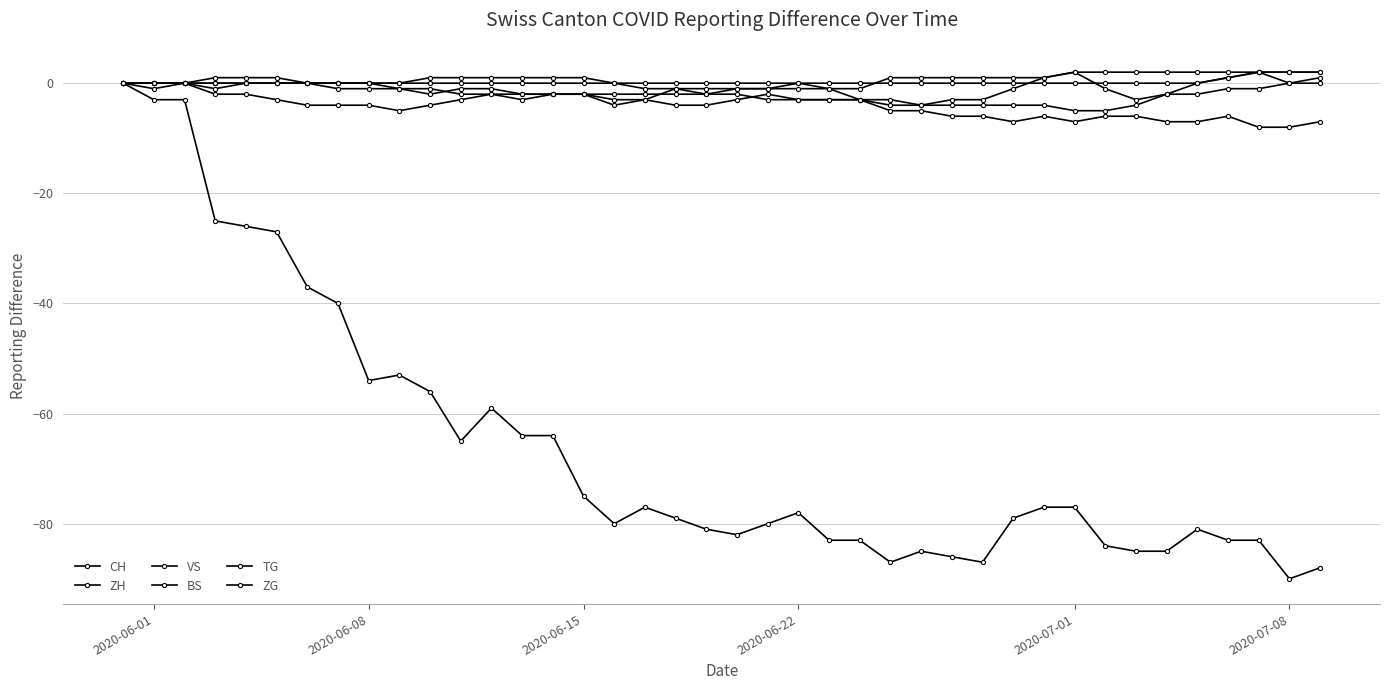

Which series has the largest range (max minus min)?

CH